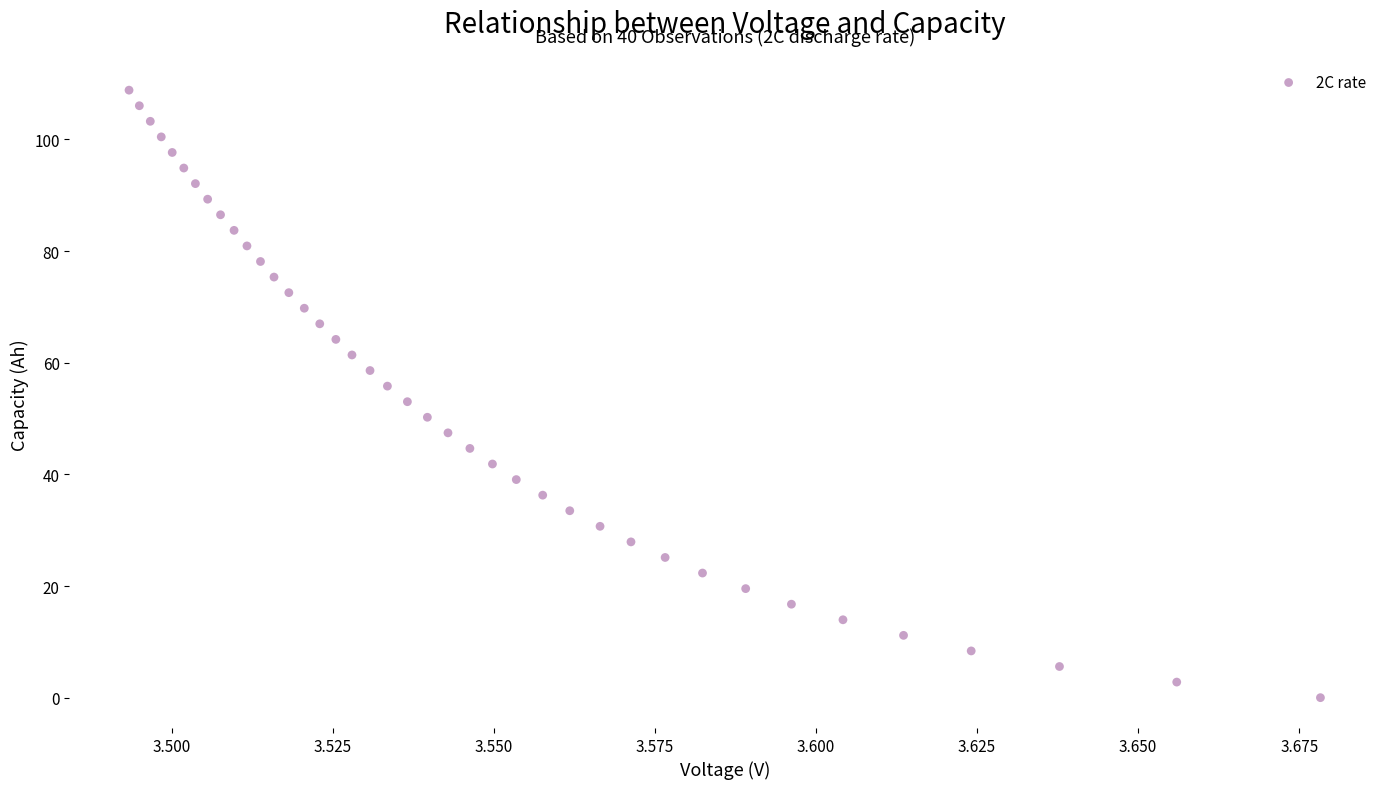

What is the range of Y values (max minus min)?

108.8